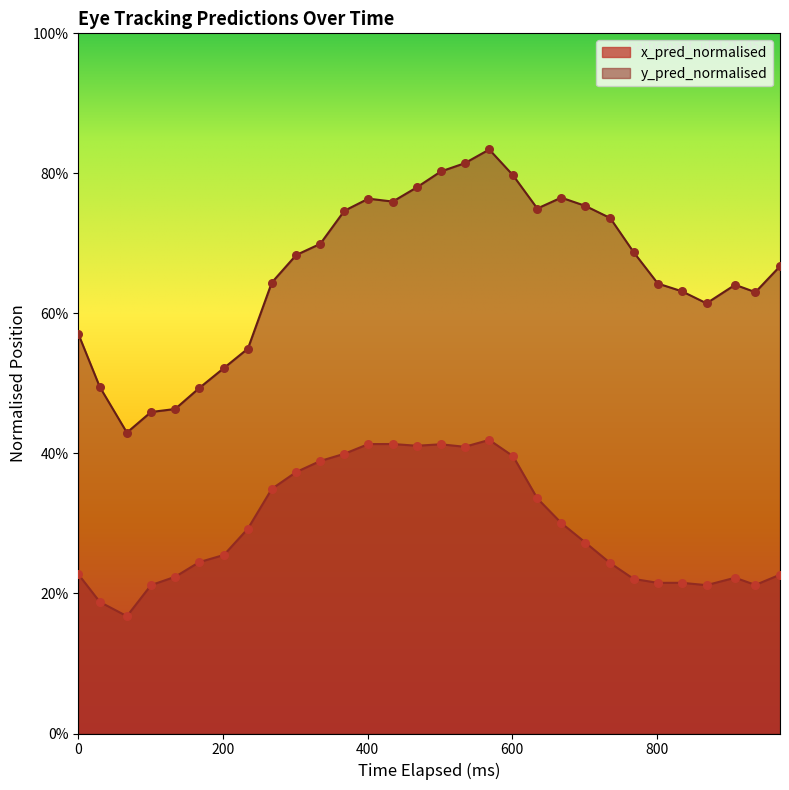

Which series has the largest total across all categories?

y_pred_normalised